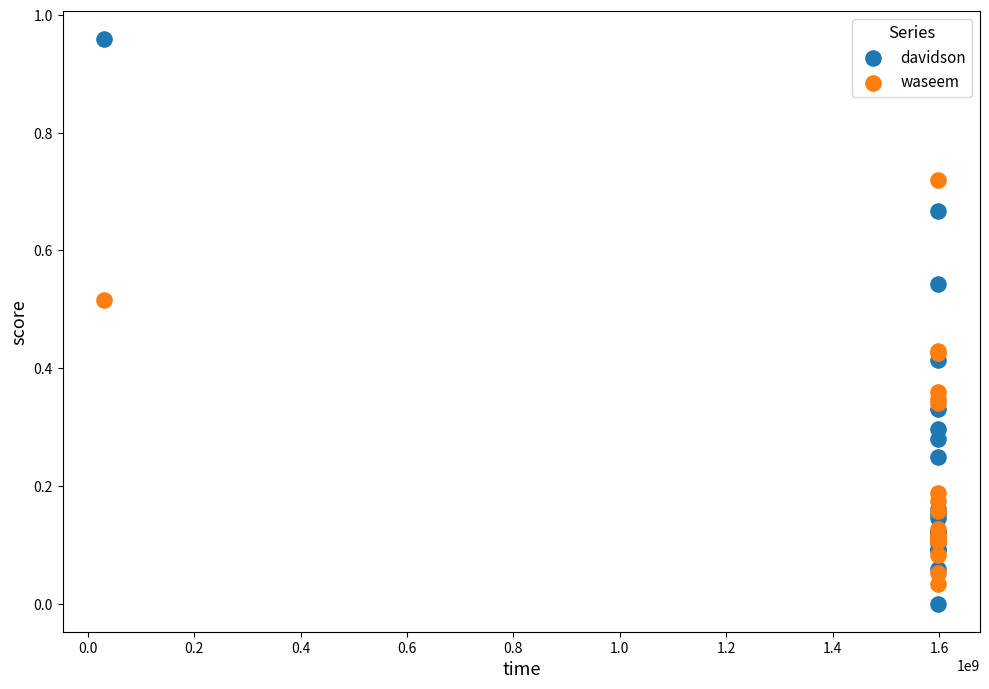

What are all the series names shown in the legend?

davidson, waseem